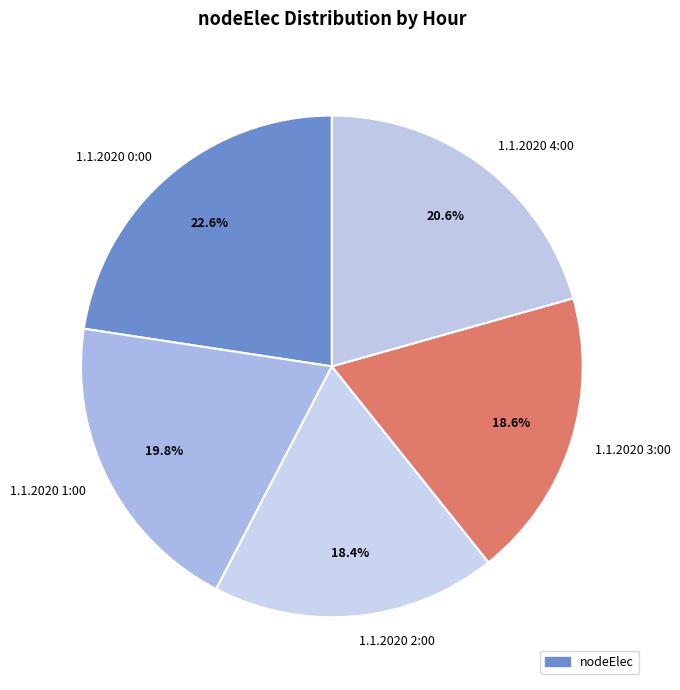

Count the number of slices in the pie.

5